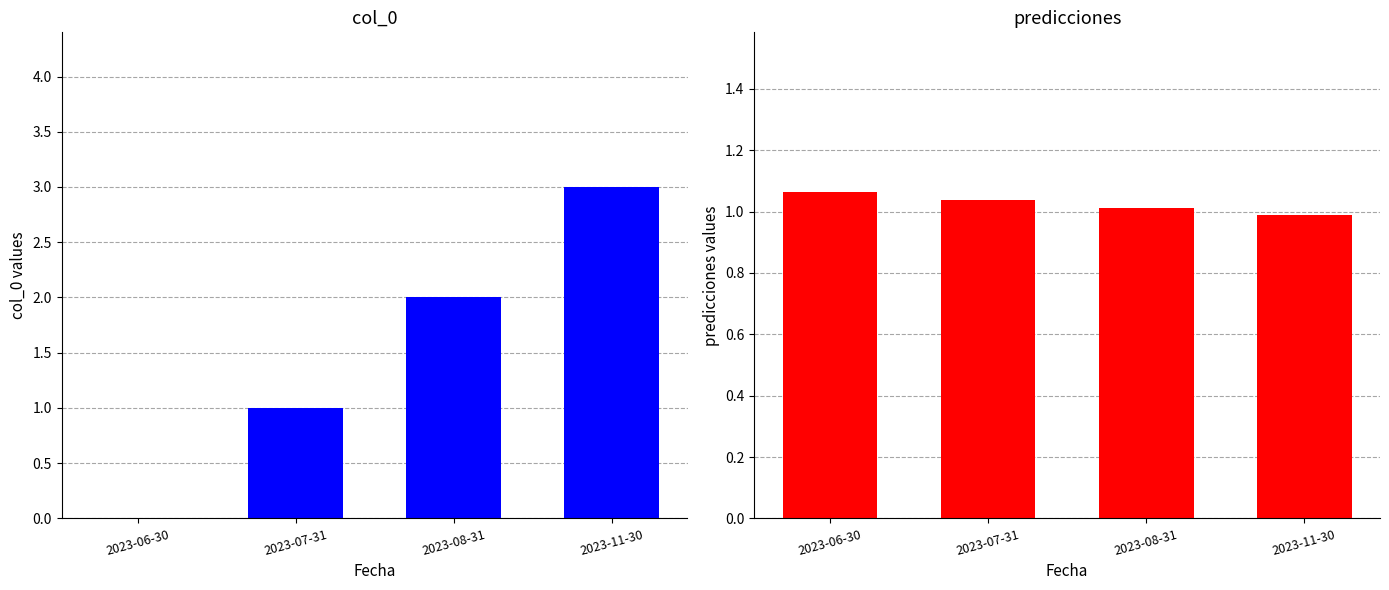

Between 2023-06-30 and 2023-07-31, which is larger?

2023-07-31